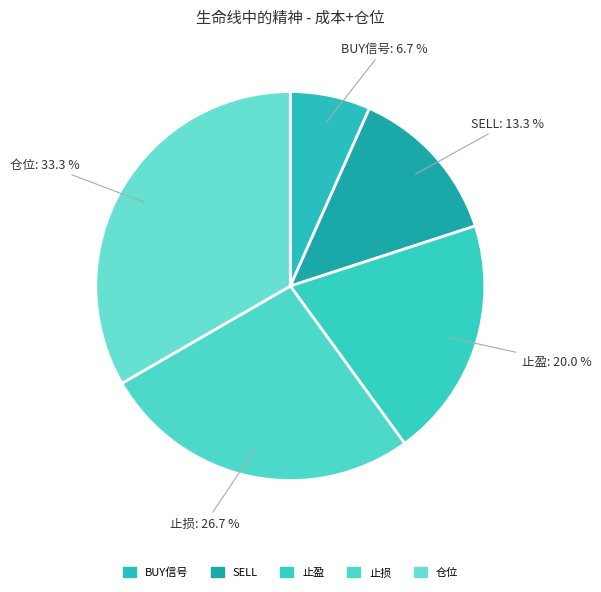

Approximately how many times larger is the value at BUY信号 compared to 止盈?

0.3